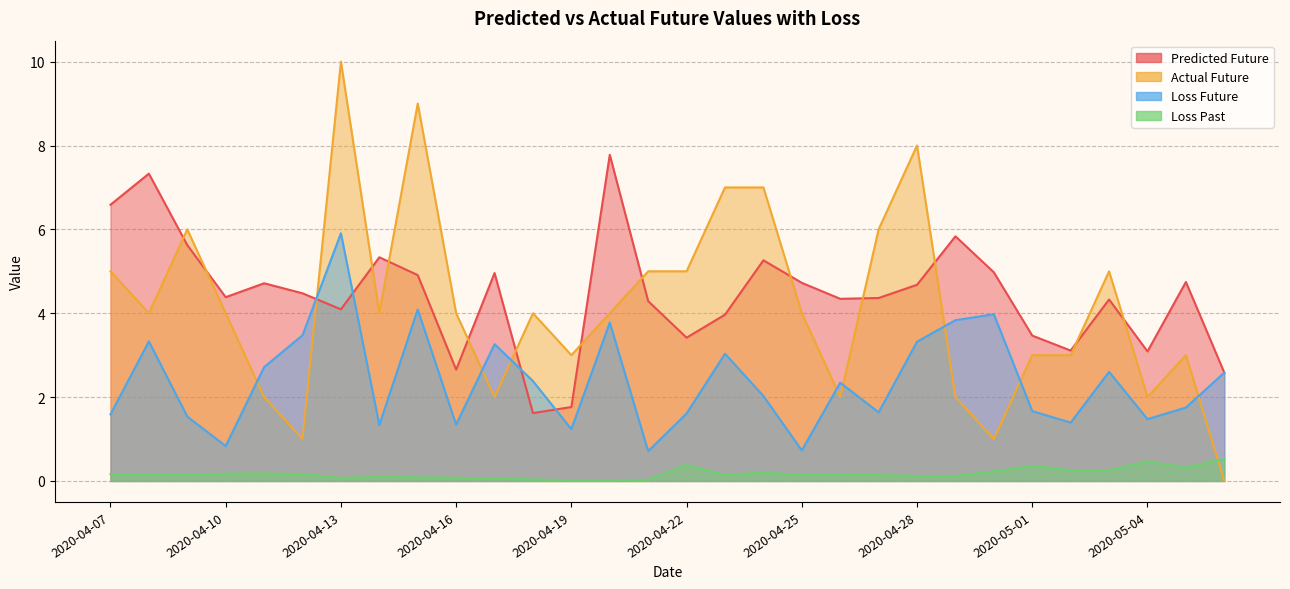

Where is the first local minimum for list_loss_future?

2020-04-10